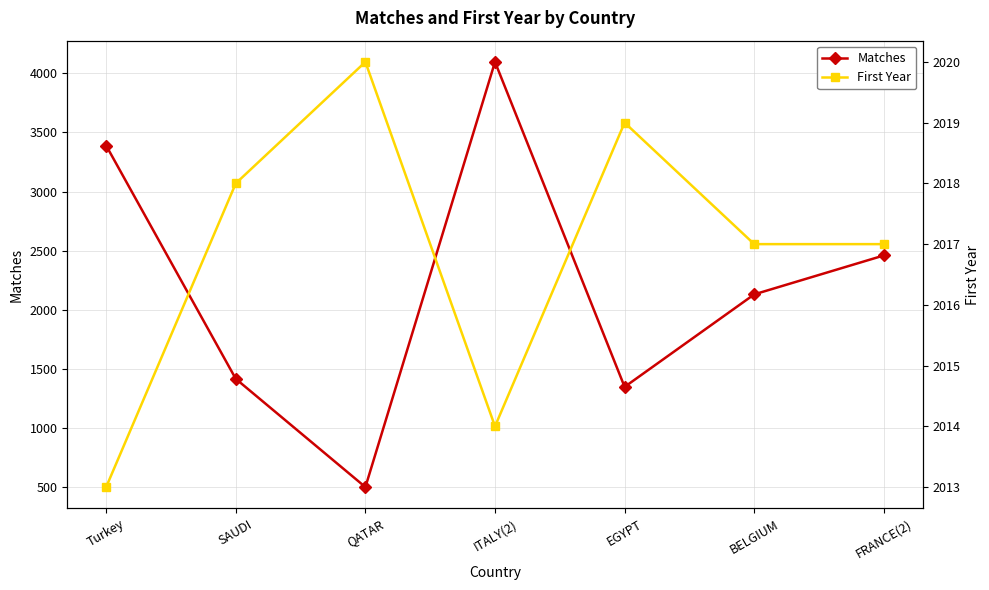

How many intersections are there between First Year and Matches?

4